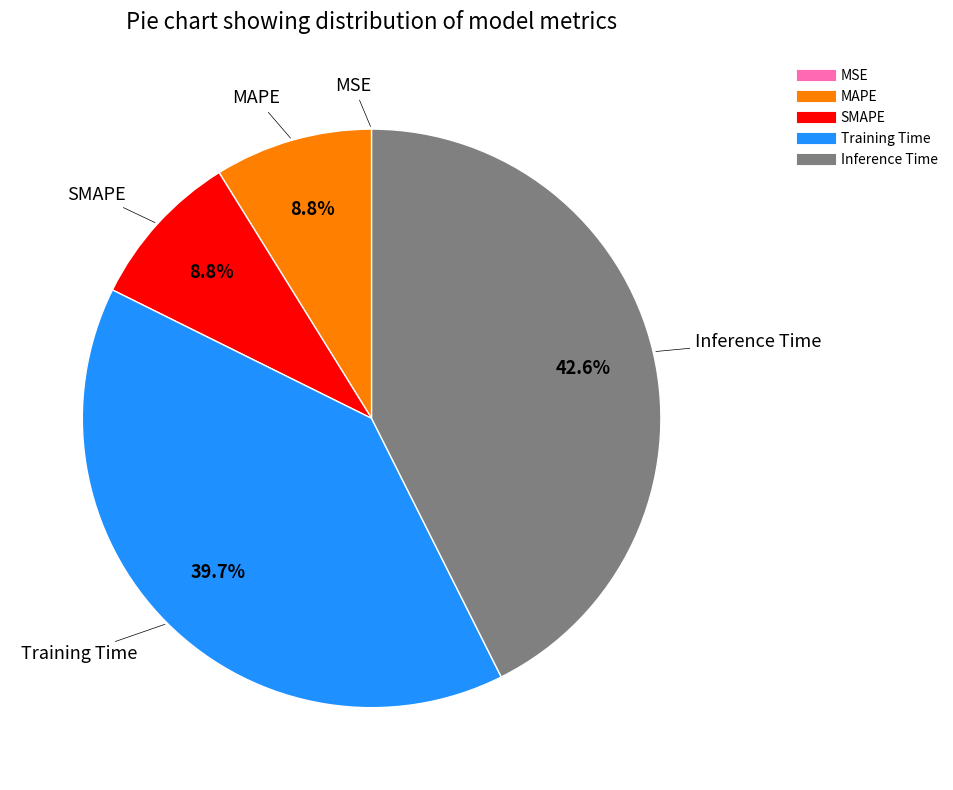

To the nearest percent, what percentage of the pie is Inference Time?

43%